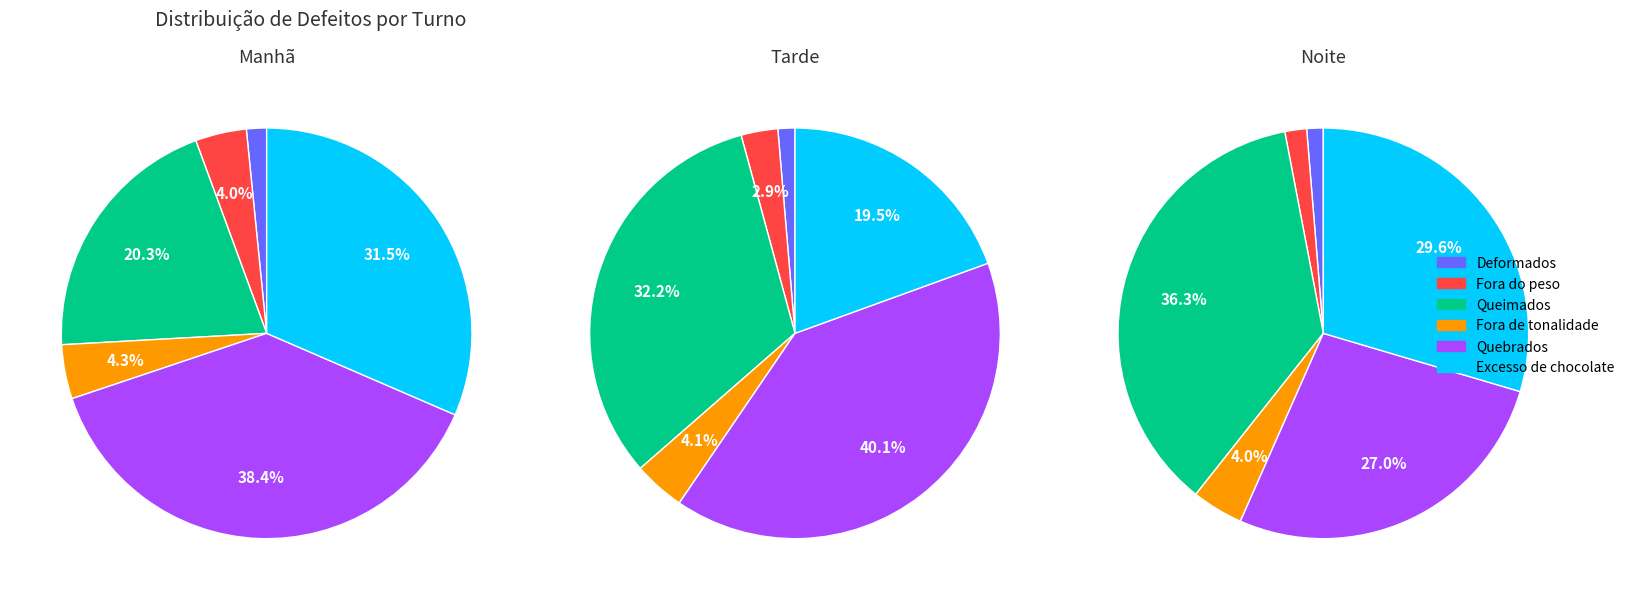

What percentage is NOT represented by Excesso de chocolate?

68.5%